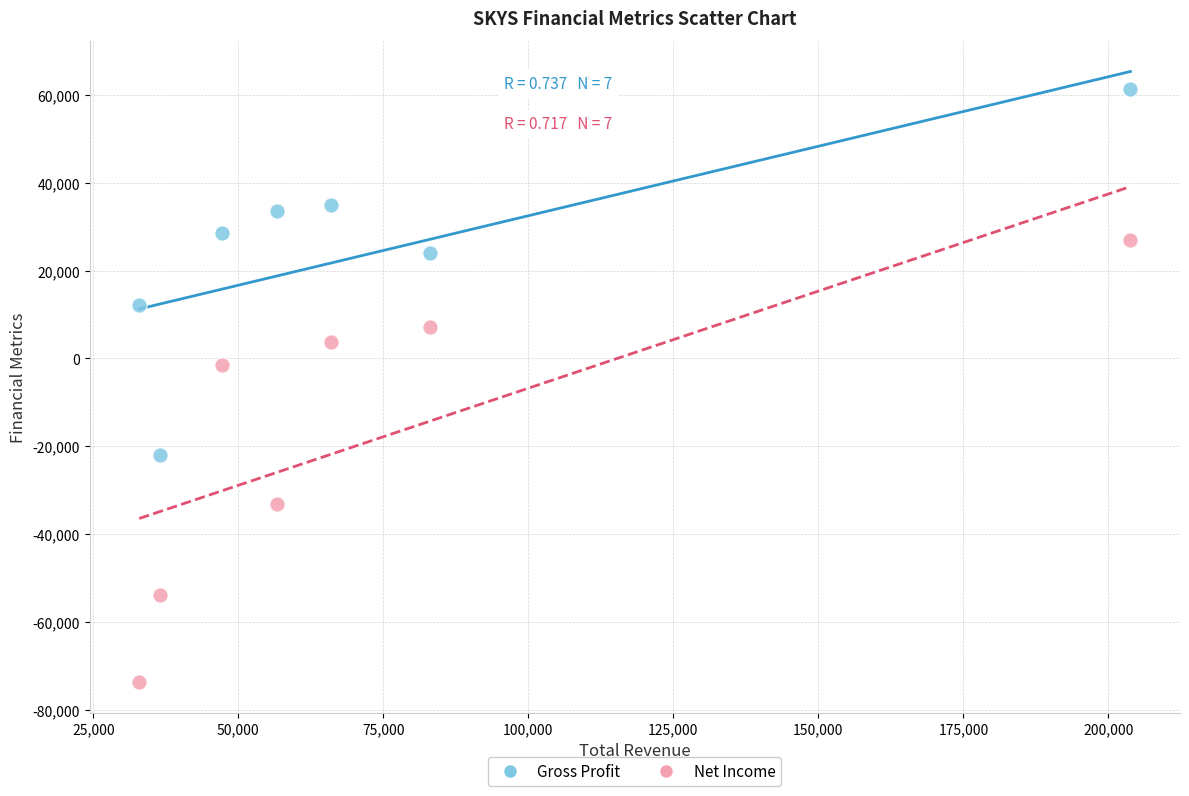

What are all the series names shown in the legend?

Gross Profit, Net Income